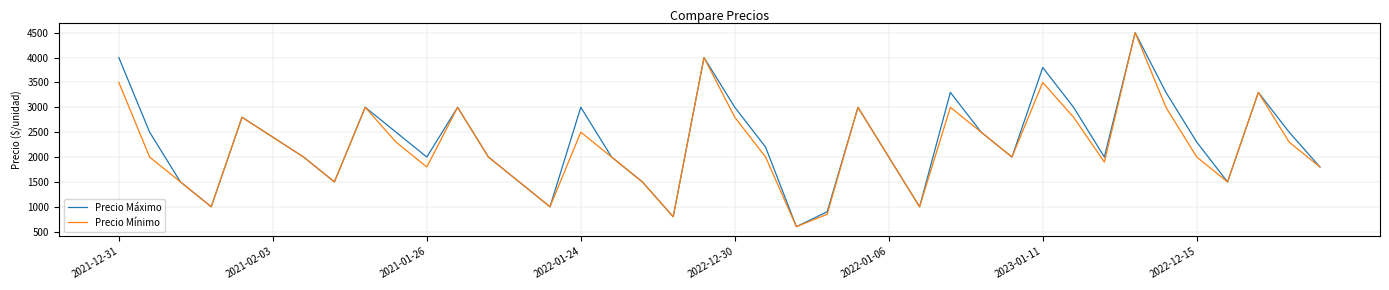

What is the maximum value for Precio Máximo?

4500